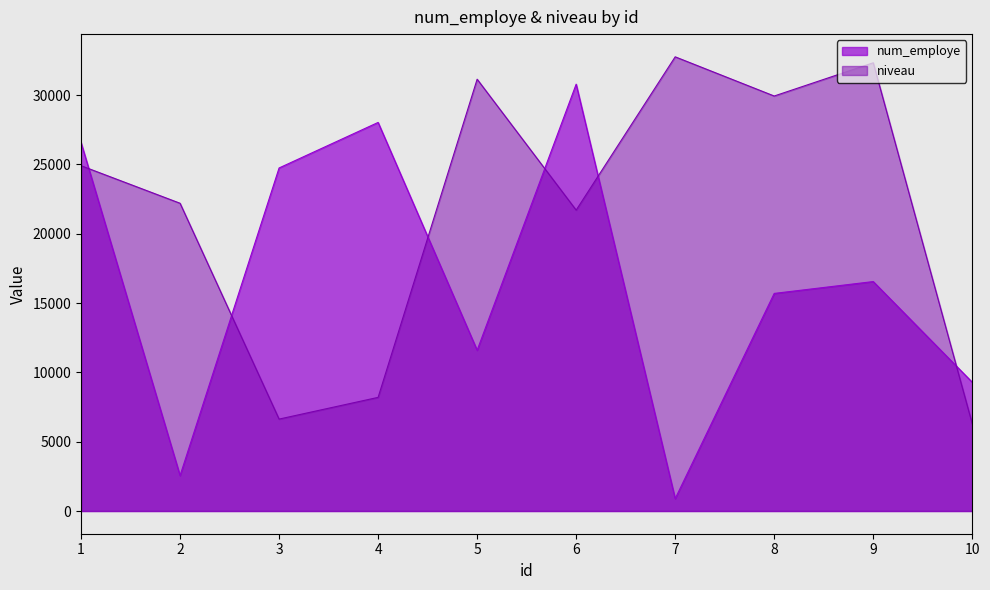

What is the difference between the maximum and minimum values in the niveau series?

26468